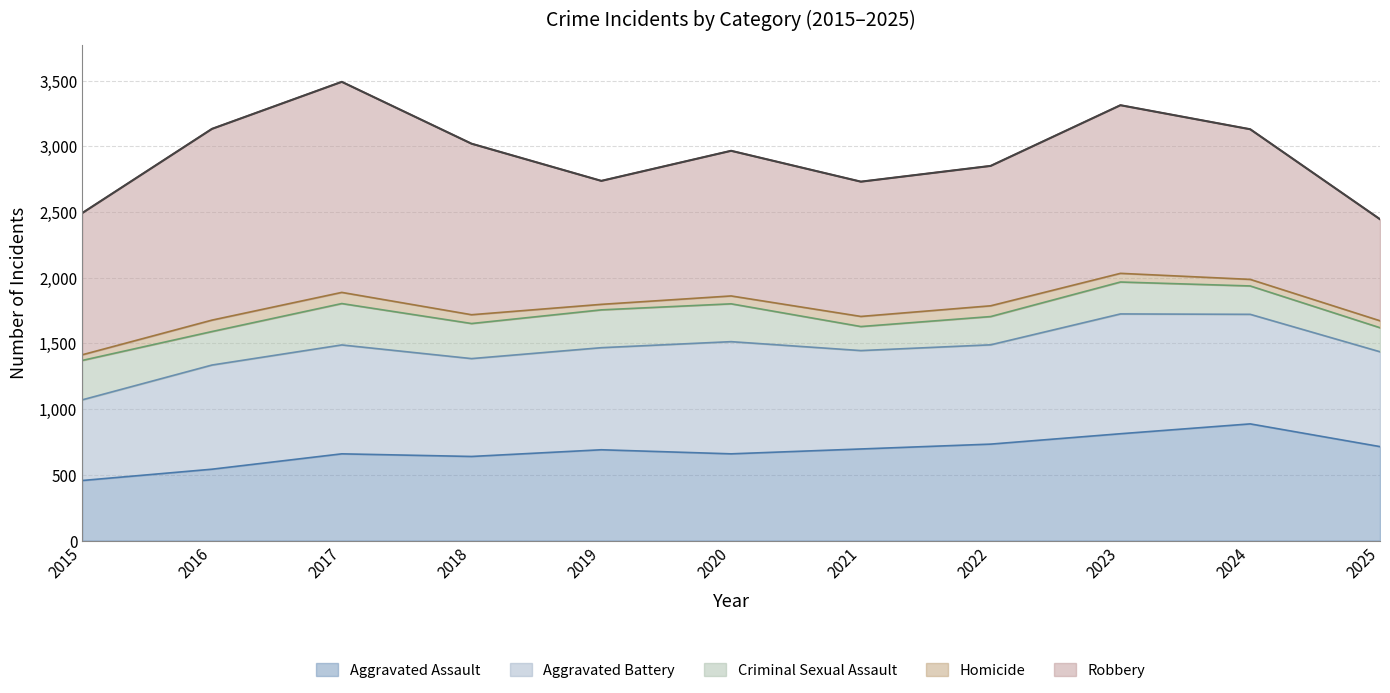

Reading left to right, what are all the values shown in this chart?

Aggravated Assault: 2015=457	2016=543	2017=660	2018=640	2019=691	2020=660	2021=697	2022=734	2023=813	2024=888	2025=715
Aggravated Battery: 2015=614	2016=793	2017=829	2018=745	2019=777	2020=854	2021=749	2022=756	2023=912	2024=834	2025=722
Criminal Sexual Assault: 2015=300	2016=255	2017=315	2018=267	2019=288	2020=288	2021=183	2022=215	2023=243	2024=216	2025=183
Homicide: 2015=43	2016=87	2017=85	2018=67	2019=42	2020=60	2021=77	2022=82	2023=66	2024=50	2025=53
Robbery: 2015=1079	2016=1456	2017=1603	2018=1302	2019=940	2020=1105	2021=1026	2022=1065	2023=1280	2024=1143	2025=773